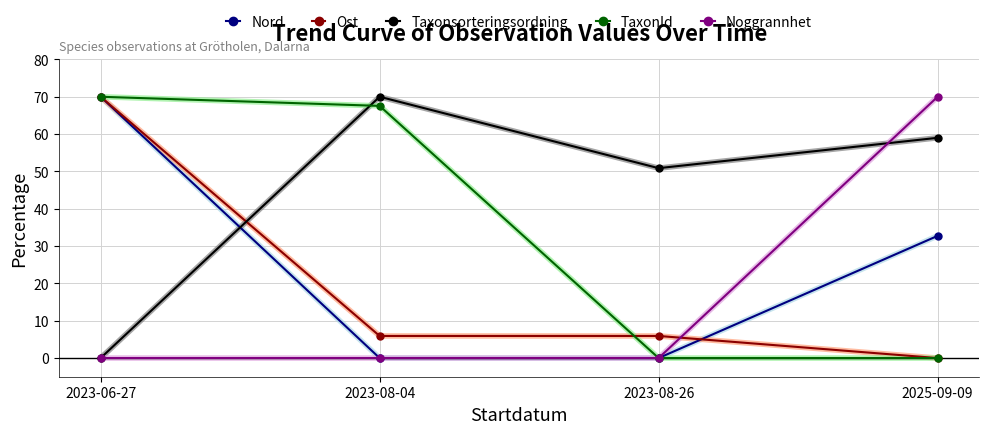

What is the label of the 3rd point from the right?

2023-08-04